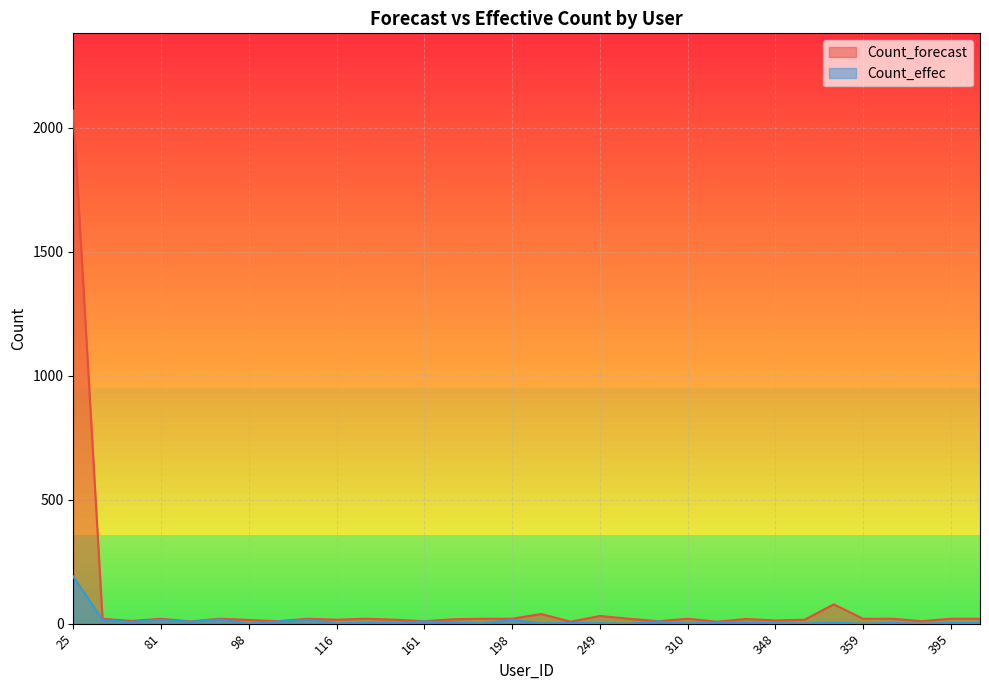

Between 374 and 25, which is larger?

25